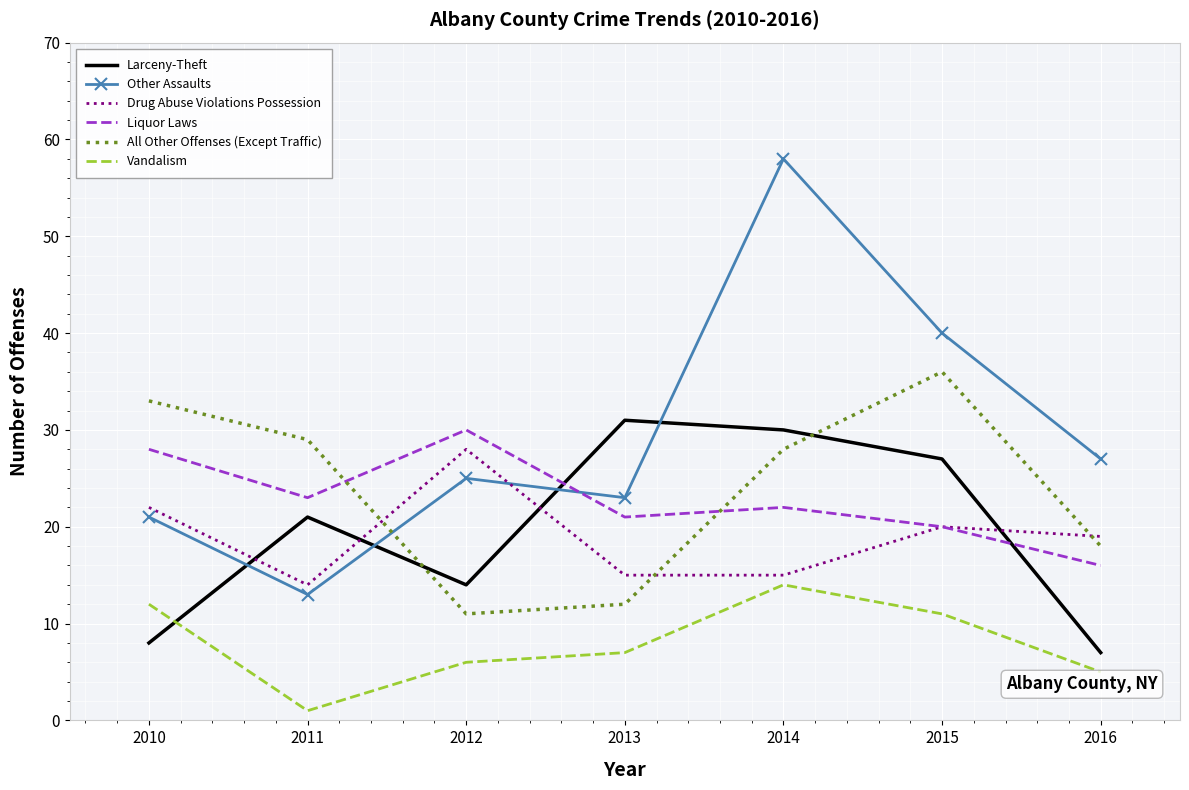

What is the difference between the All Other Offenses (Except Traffic) values at 2015 and 2016?

18